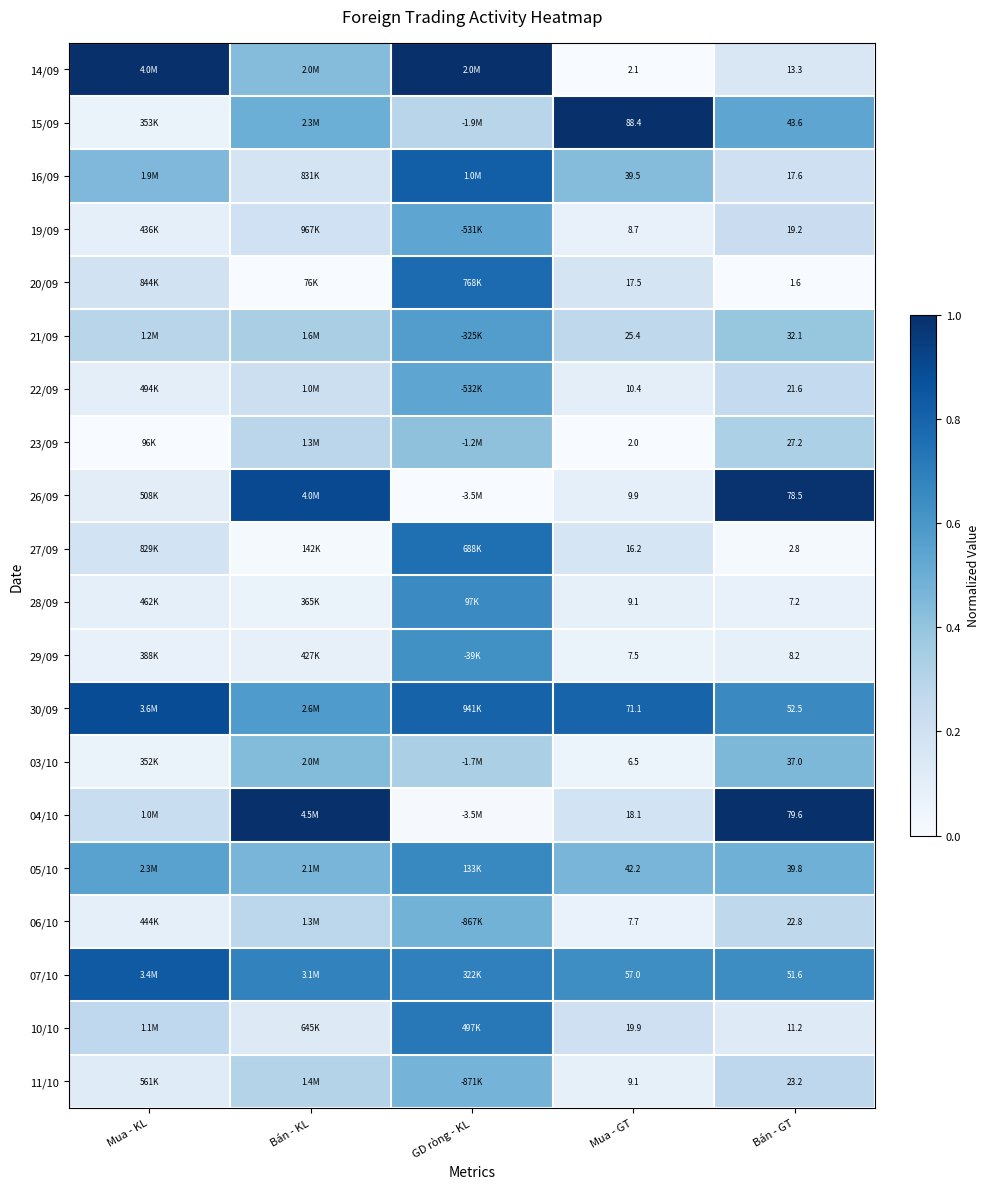

Is the value of 26/09 at Bán - GT greater than the value of 21/09 at Bán - GT?

Yes